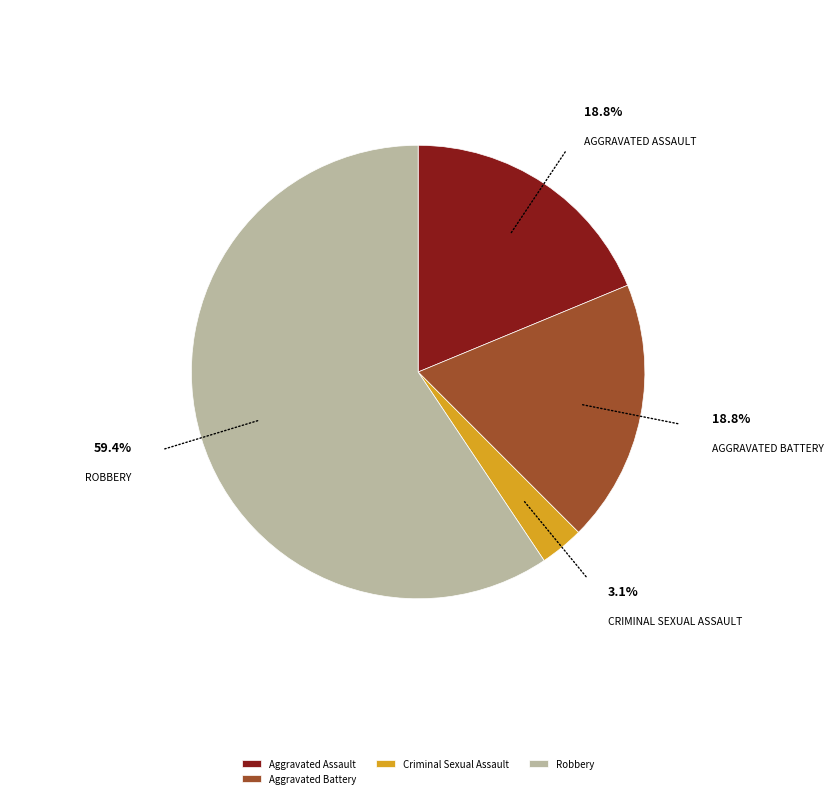

Count the number of slices in the pie.

4